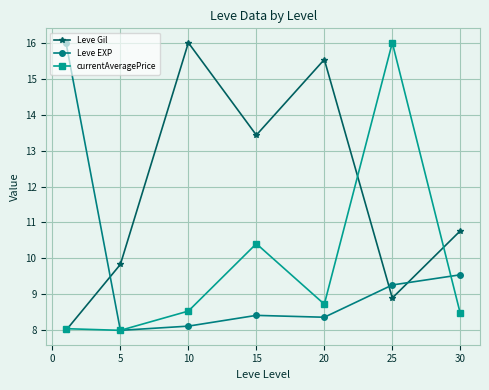

What is the highest value of the Leve Gil series?

16.0